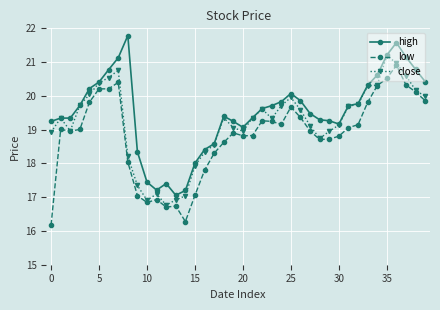

List the series in order of their peak value, highest first.

high, close, low